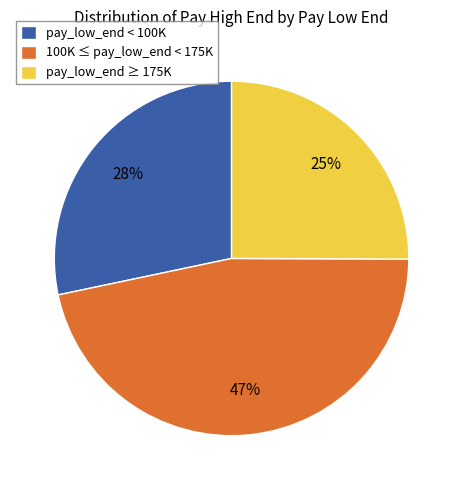

Which has a higher value, pay_low_end < 100K or 100K ≤ pay_low_end < 175K?

100K ≤ pay_low_end < 175K